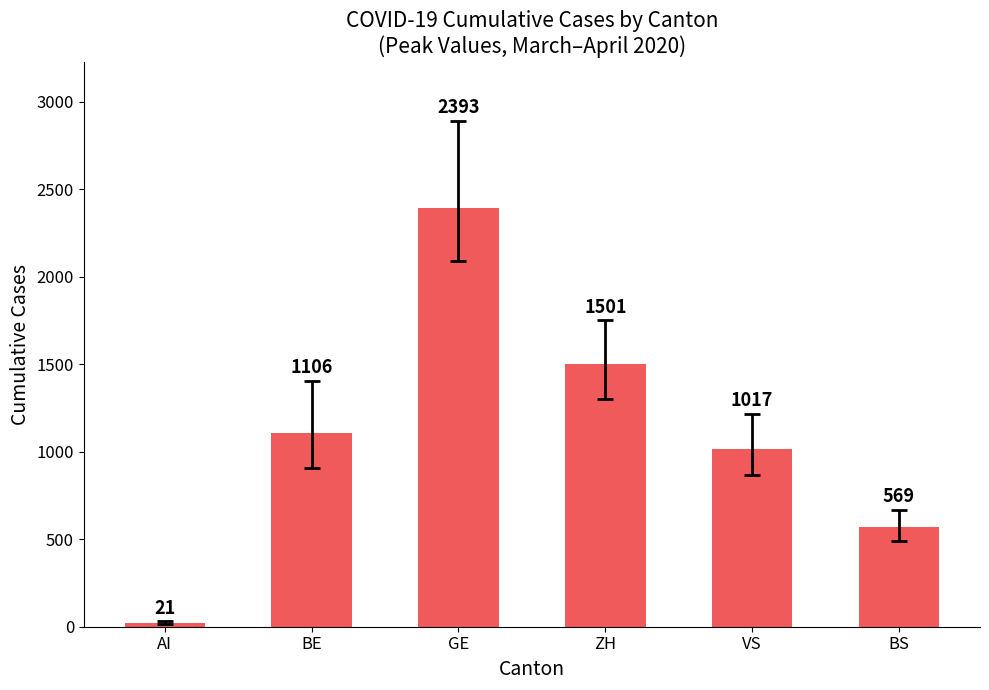

Does the chart contain any negative values?

No